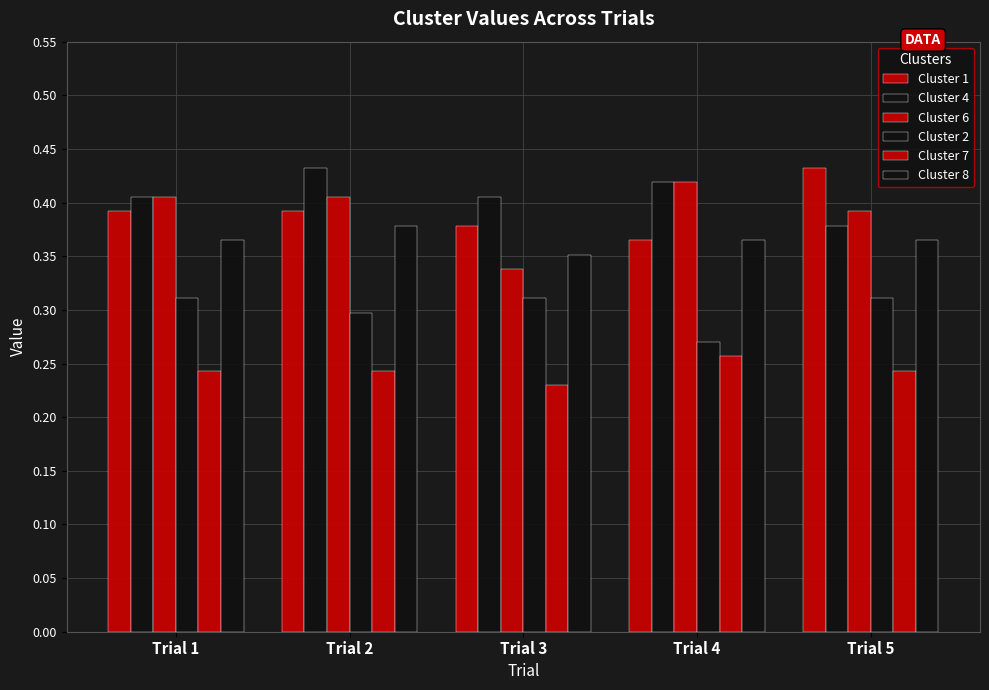

What is the total value across all series at Trial 4?

2.1